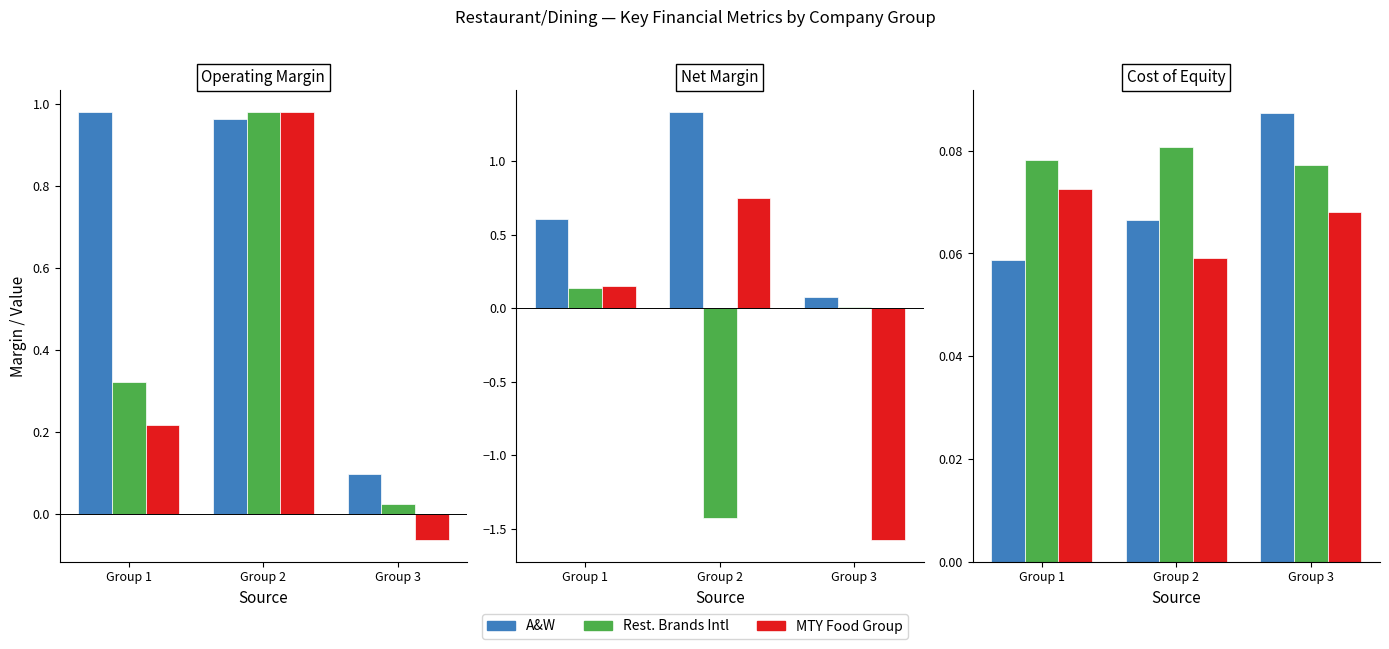

At which label does MTY Food Group reach its peak?

Group 1